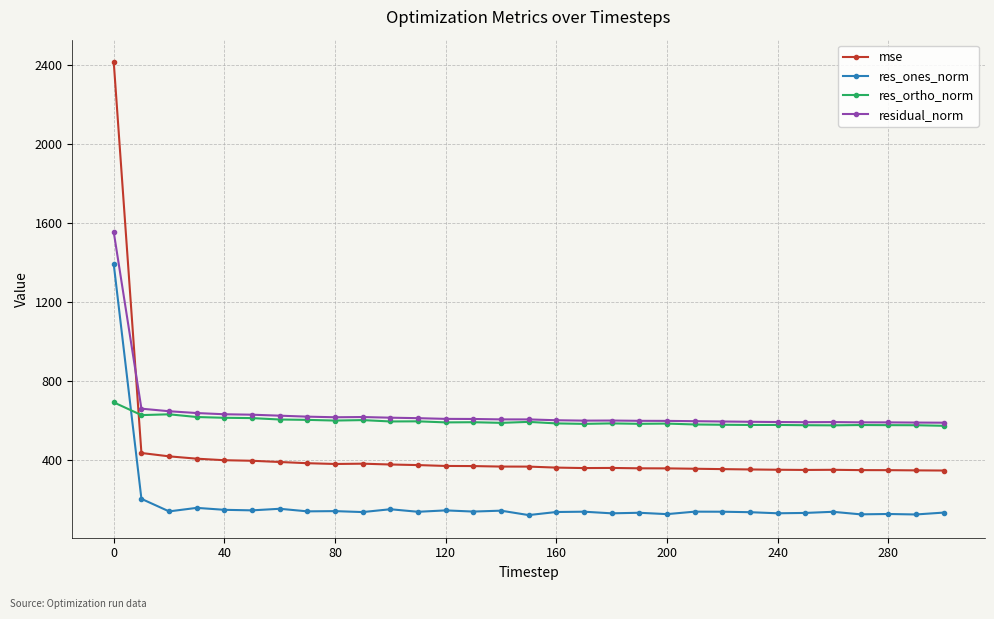

True or false: res_ones_norm has more than 2 points higher than both neighbors.

True